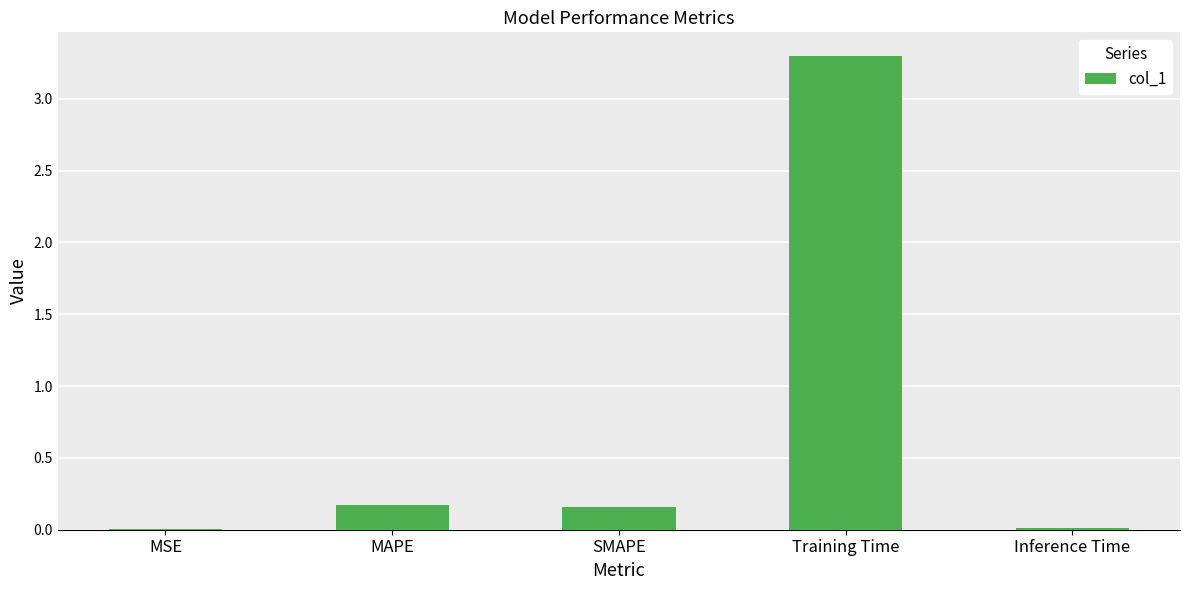

What is the maximum value shown in the chart?

3.3